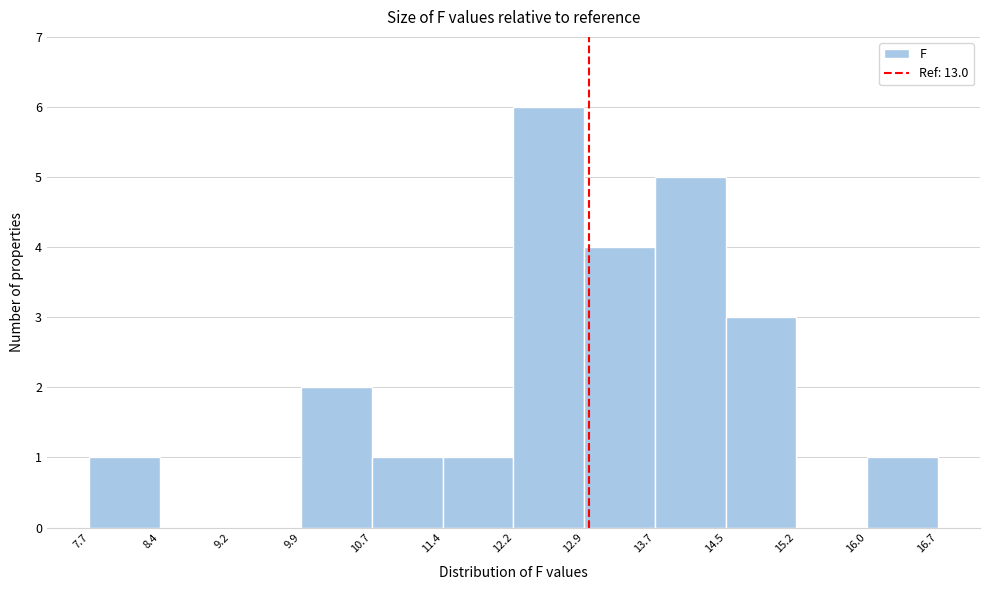

Reading left to right, list every bar in this chart as the range it spans on the x-axis followed by its height. The values are not printed on the chart, so give them approximately, as read against the axis.

7.7 to 8.4: 1
8.4 to 9.2: 0
9.2 to 9.9: 0
9.9 to 10.7: 2
10.7 to 11.4: 1
11.4 to 12.2: 1
12.2 to 12.9: 6
12.9 to 13.7: 4
13.7 to 14.5: 5
14.5 to 15.2: 3
15.2 to 16.0: 0
16.0 to 16.7: 1